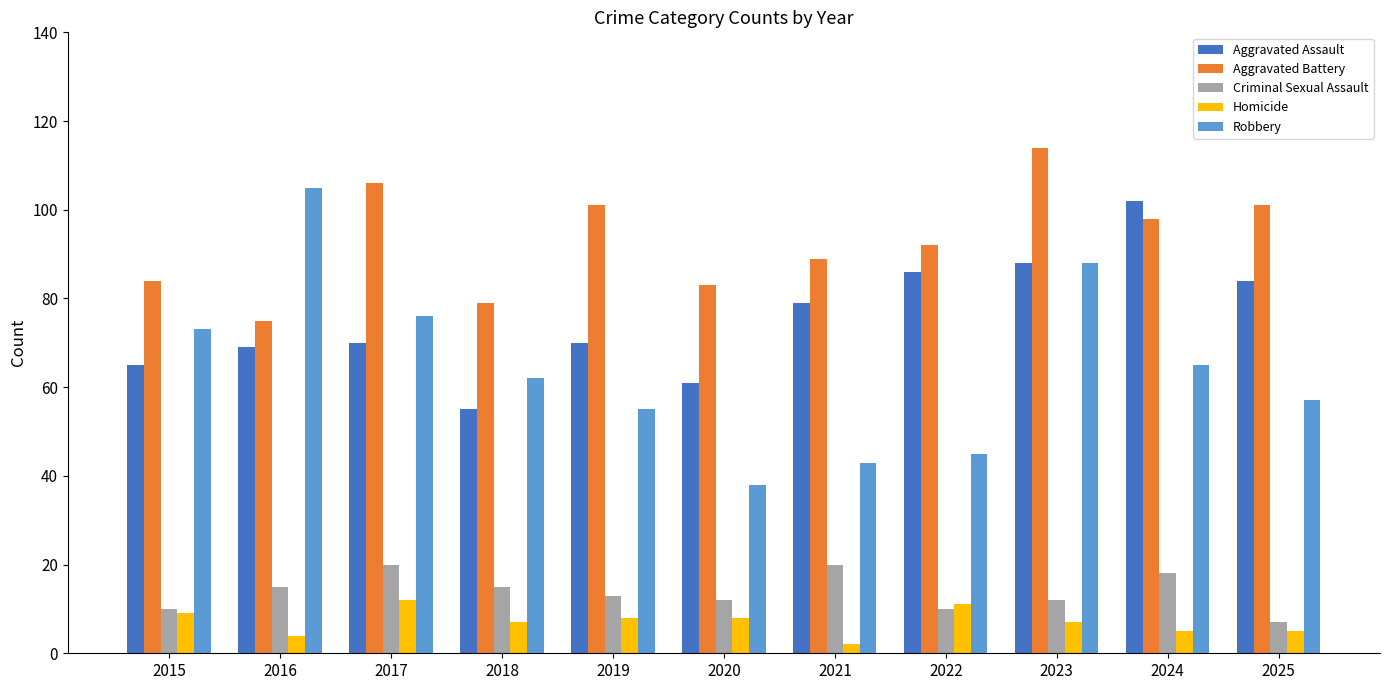

Reading left to right, what are all the values shown in this chart?

Aggravated Assault: 65	69	70	55	70	61	79	86	88	102	84
Aggravated Battery: 84	75	106	79	101	83	89	92	114	98	101
Criminal Sexual Assault: 10	15	20	15	13	12	20	10	12	18	7
Homicide: 9	4	12	7	8	8	2	11	7	5	5
Robbery: 73	105	76	62	55	38	43	45	88	65	57